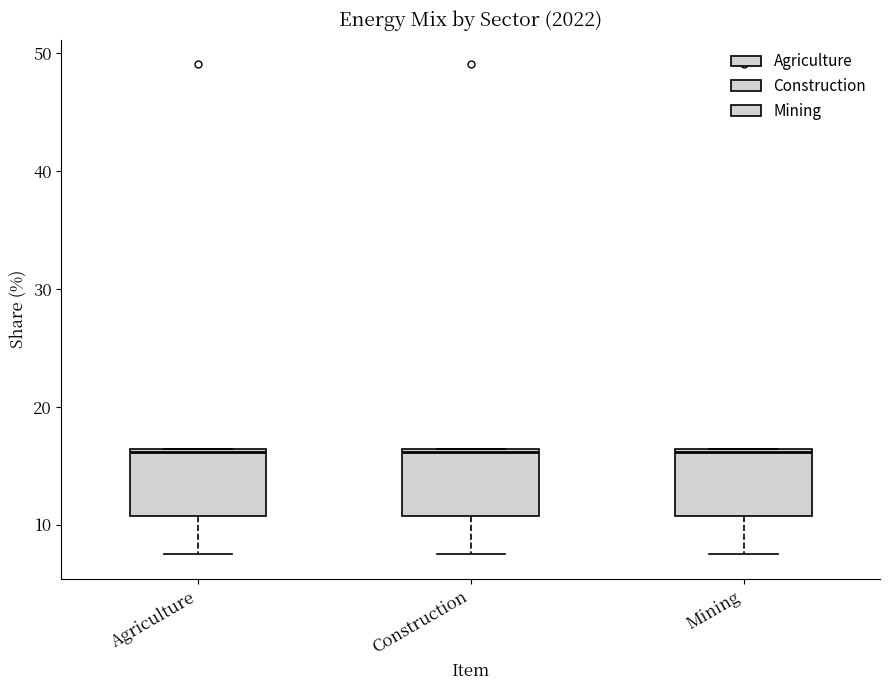

Reading left to right, transcribe this box plot: for each box, give where its median line is, the range the box spans, and where its two whiskers end, as read against the y-axis. The values are not printed on the chart, so give them approximately, as read against the axis.

Agriculture: median 16, box 11 to 16, whiskers 7 to 16
Construction: median 16, box 11 to 16, whiskers 7 to 16
Mining: median 16, box 11 to 16, whiskers 7 to 16